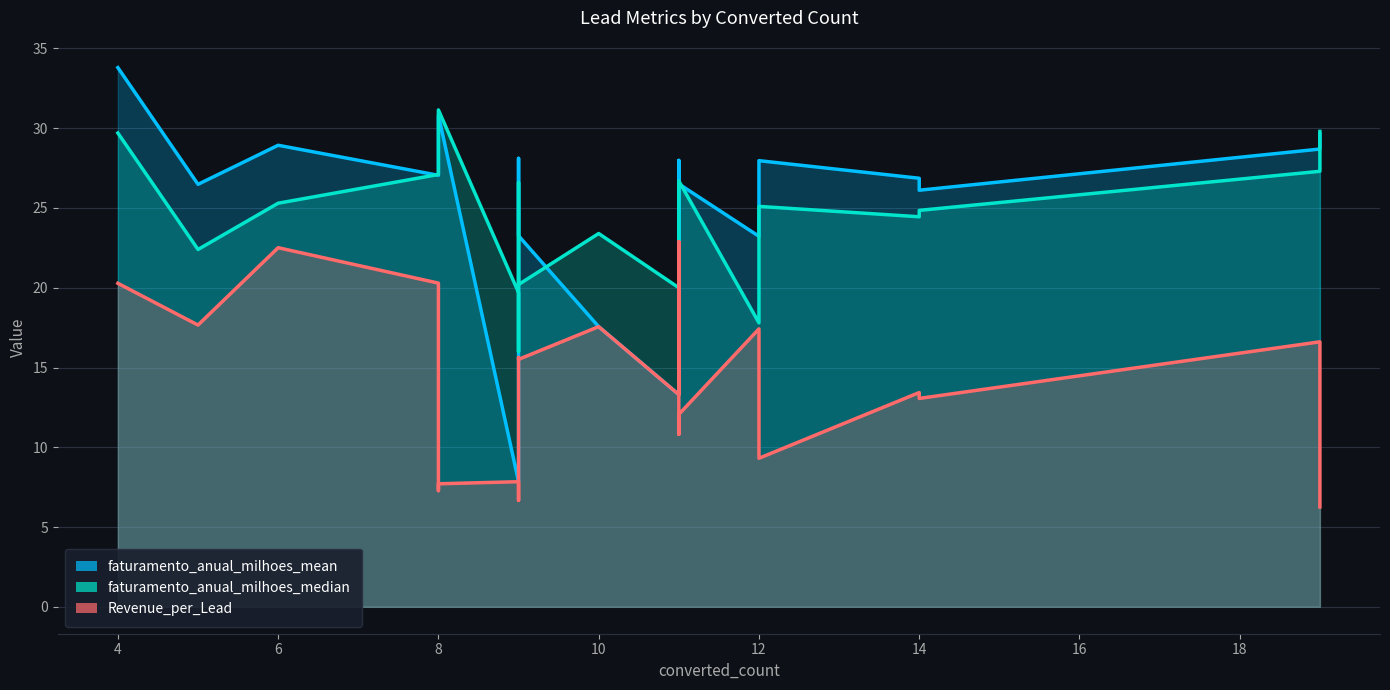

At which label is faturamento_anual_milhoes_mean closest to 20?

9